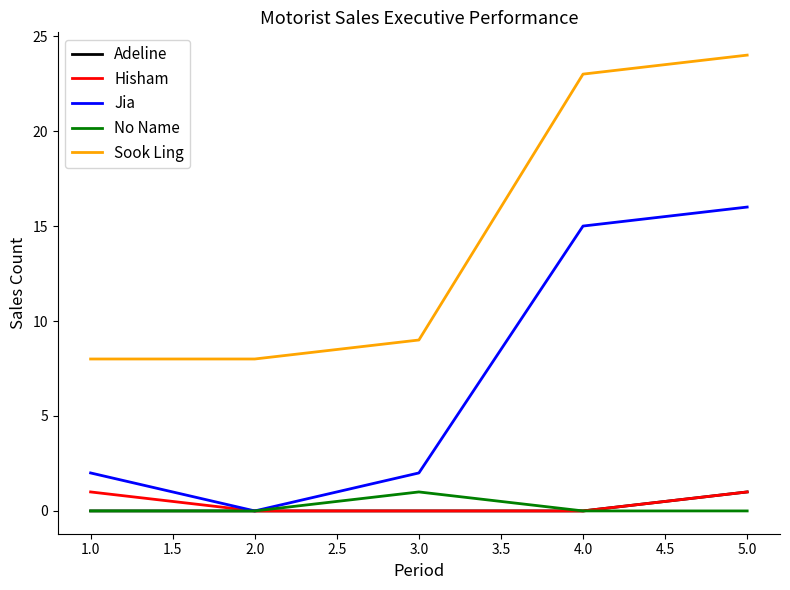

Count the number of categories in the chart.

5